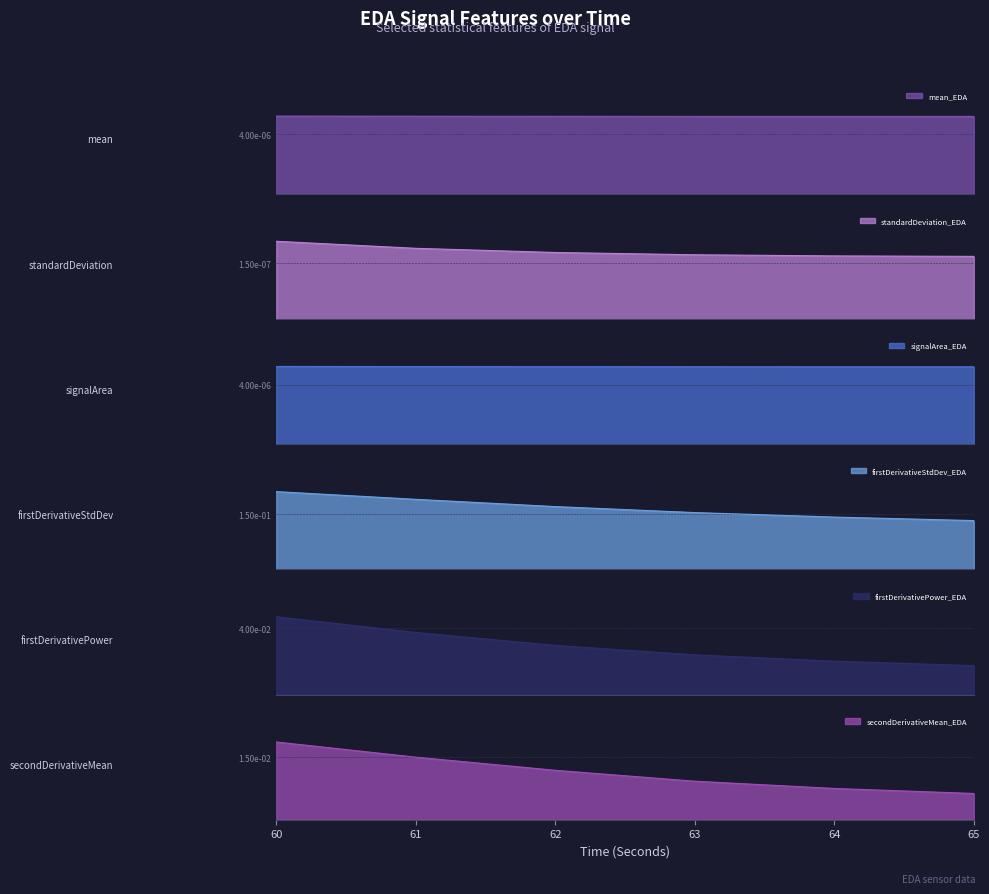

At which category is the sum across all series the highest?

60